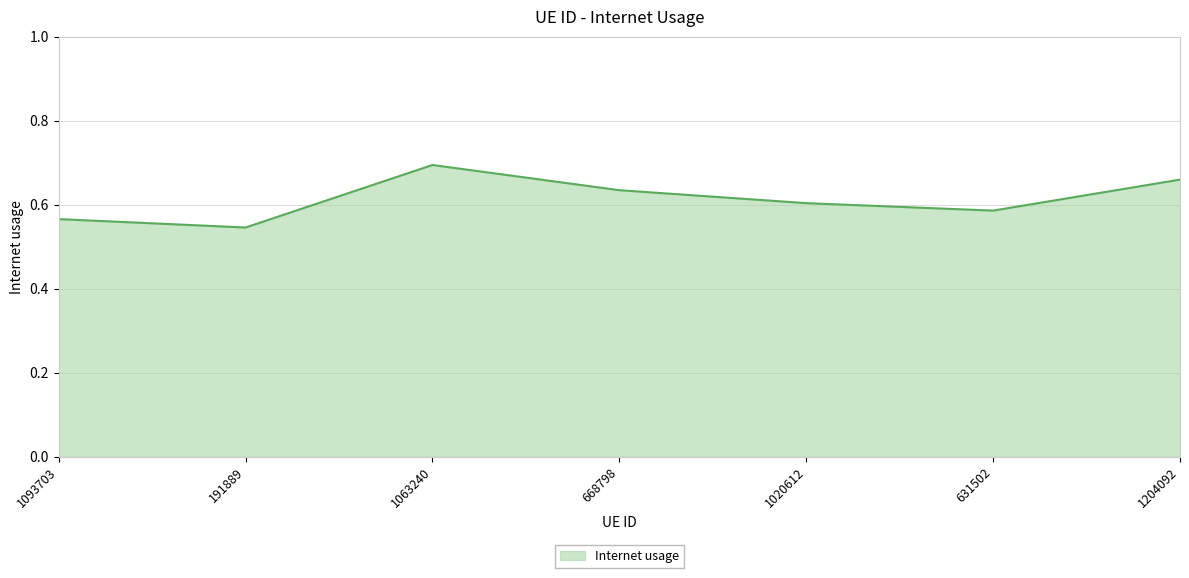

What position from the right is 1063240?

5